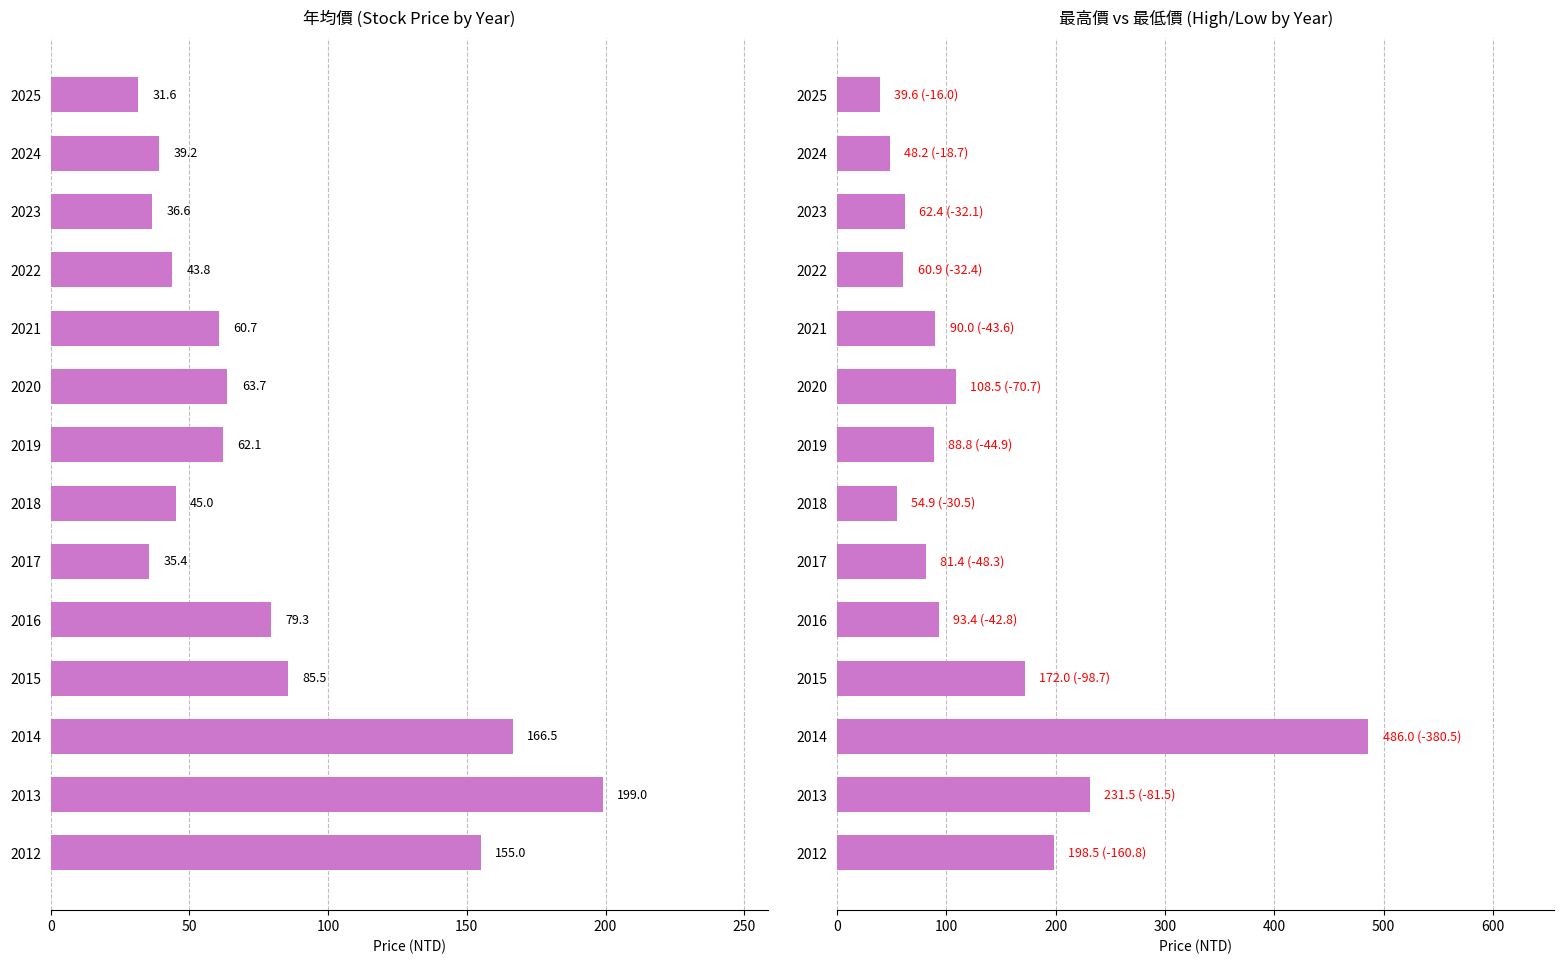

What is the value of the 最高價 bar at the 5th from the left?

90.0